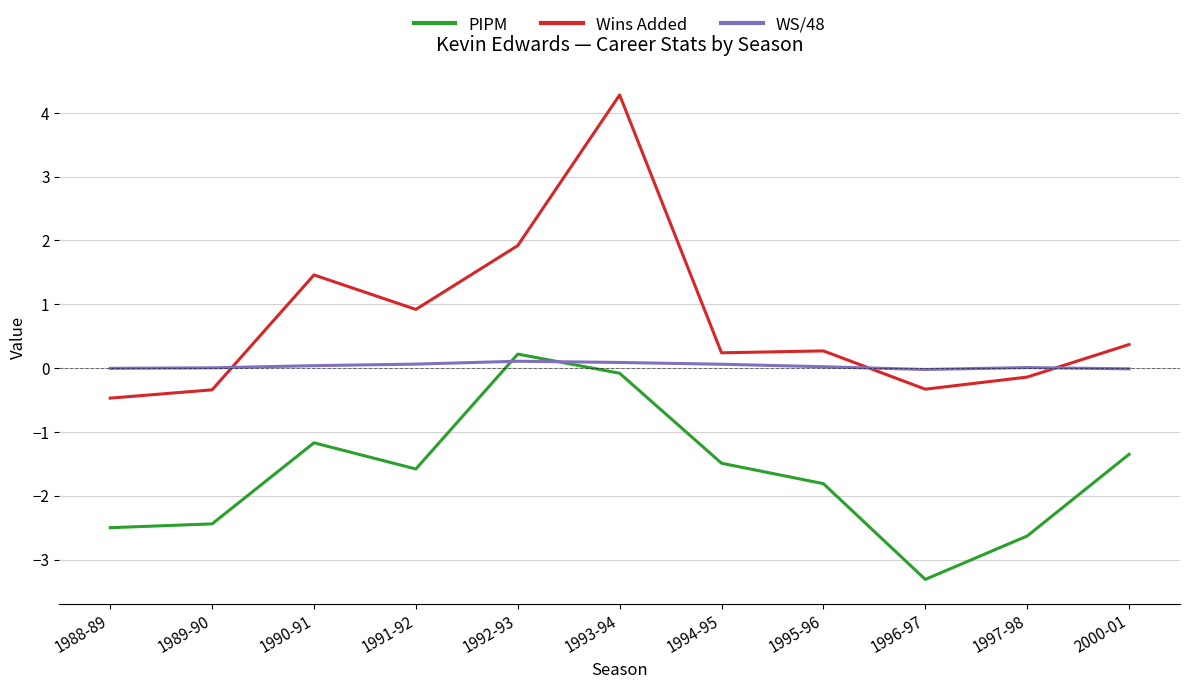

What is the difference between the highest and lowest values at 1989-90?

2.4